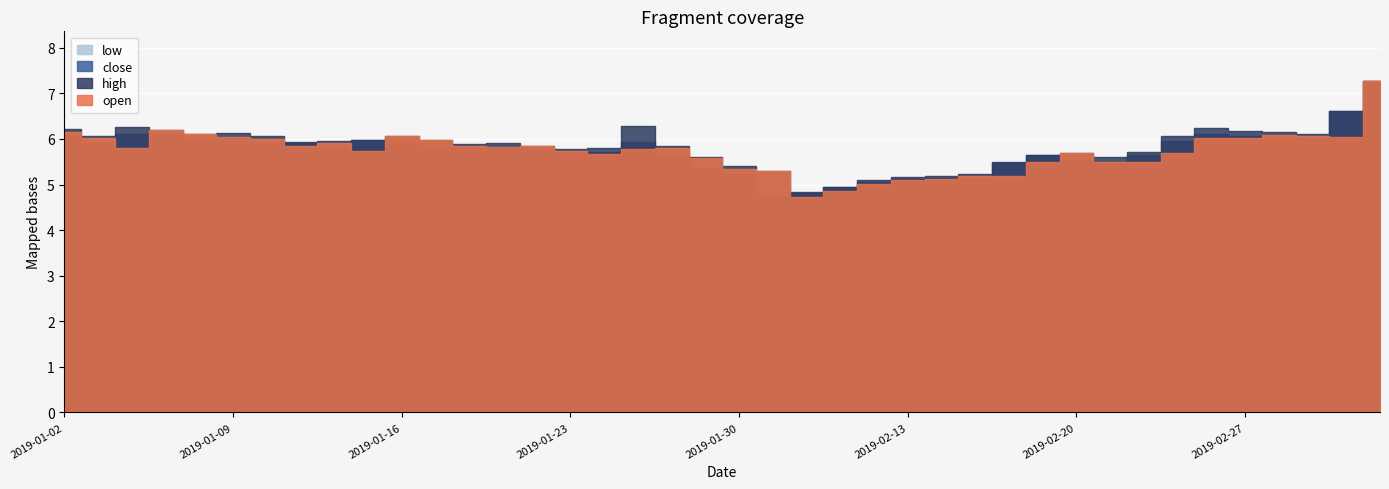

At which category does low reach its first local peak?

2019-01-09